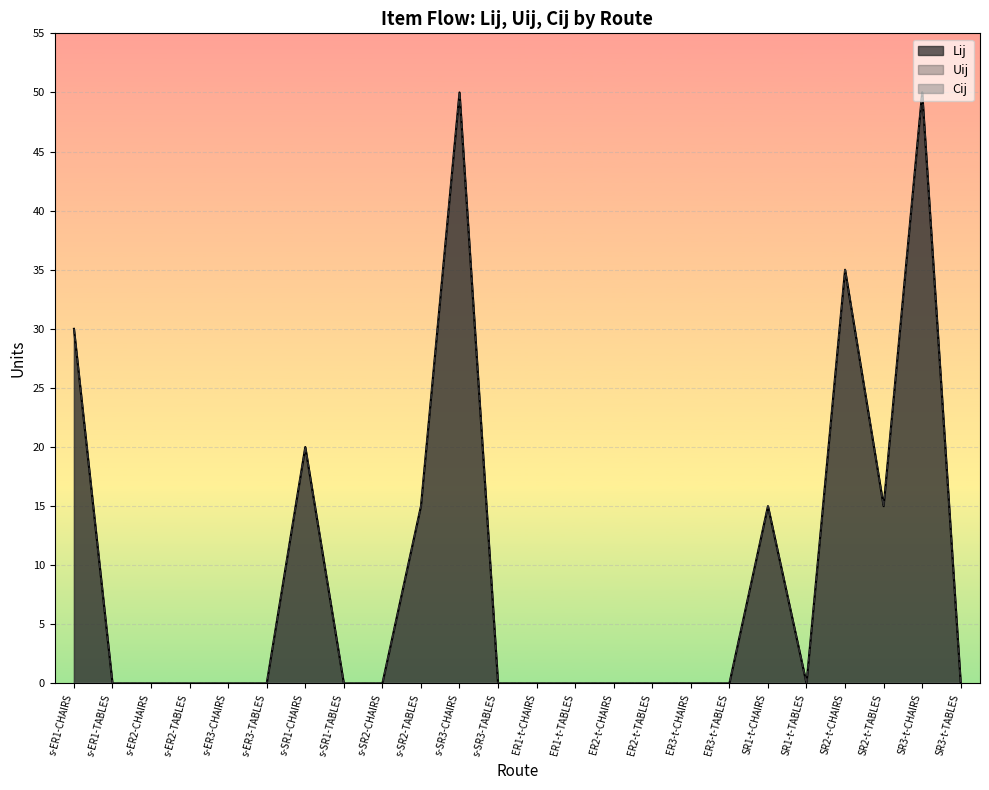

What is the label of the 4th point from the right?

SR2-t-CHAIRS